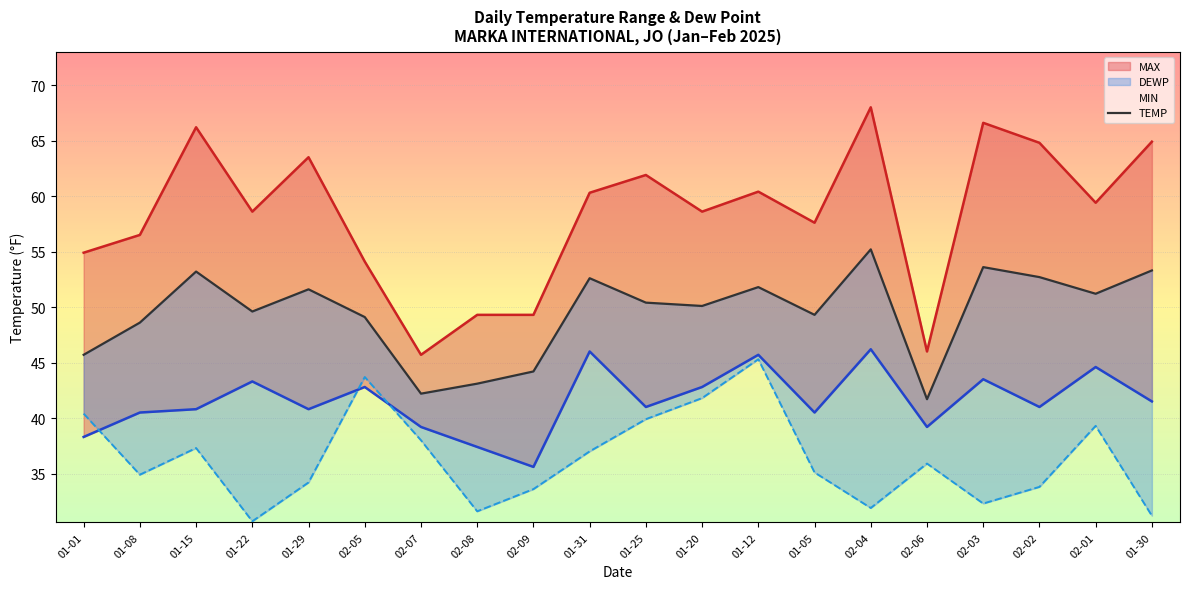

Reading right to left, what are all the values shown in this chart?

MAX: 64.9	59.4	64.8	66.6	46.0	68.0	57.6	60.4	58.6	61.9	60.3	49.3	49.3	45.7	54.1	63.5	58.6	66.2	56.5	54.9
TEMP: 53.3	51.2	52.7	53.6	41.7	55.2	49.3	51.8	50.1	50.4	52.6	44.2	43.1	42.2	49.1	51.6	49.6	53.2	48.6	45.7
MIN: 41.5	44.6	41.0	43.5	39.2	46.2	40.5	45.7	42.8	41.0	46.0	35.6	37.4	39.2	42.8	40.8	43.3	40.8	40.5	38.3
DEWP: 31.2	39.3	33.8	32.3	35.9	31.9	35.1	45.3	41.8	39.9	37.0	33.6	31.6	38.0	43.7	34.2	30.7	37.3	34.9	40.4